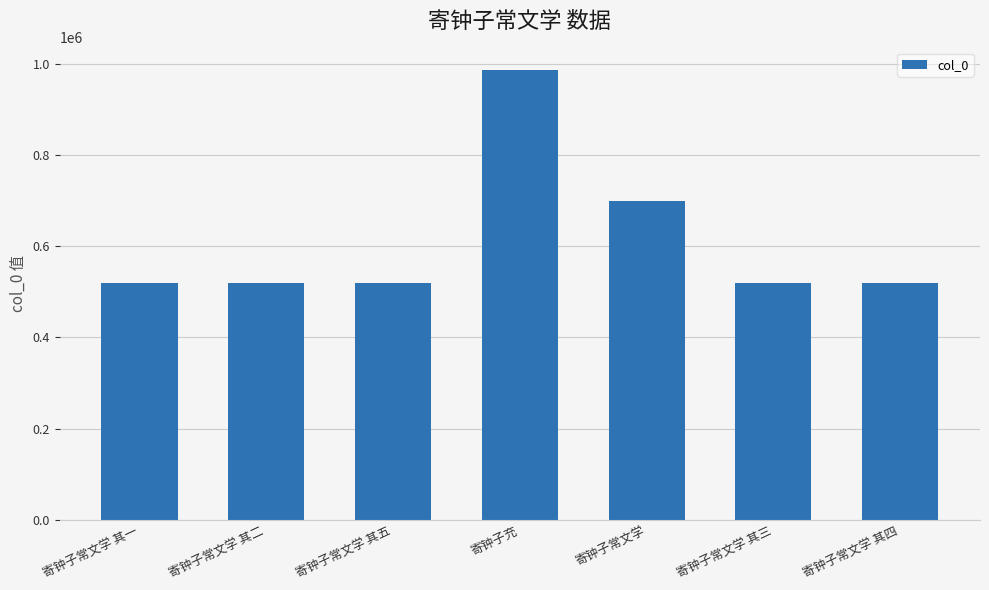

What is the difference between the maximum and minimum values?

467483